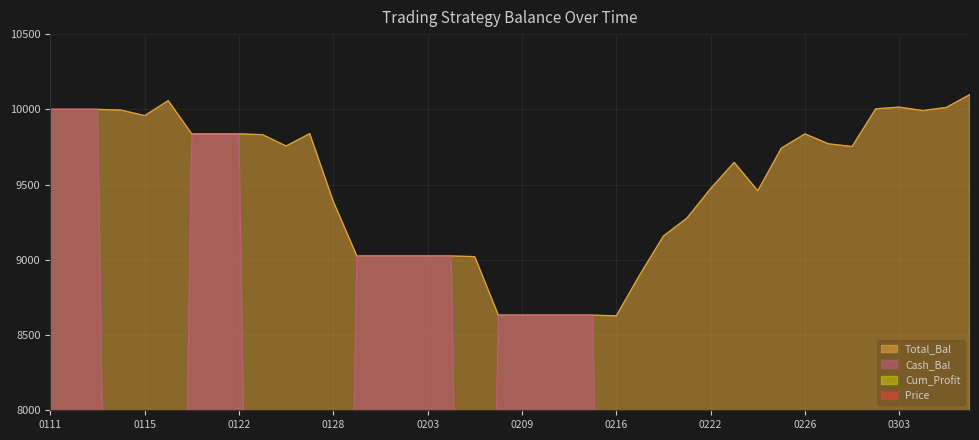

At which label is Total_Bal closest to 9363?

0128